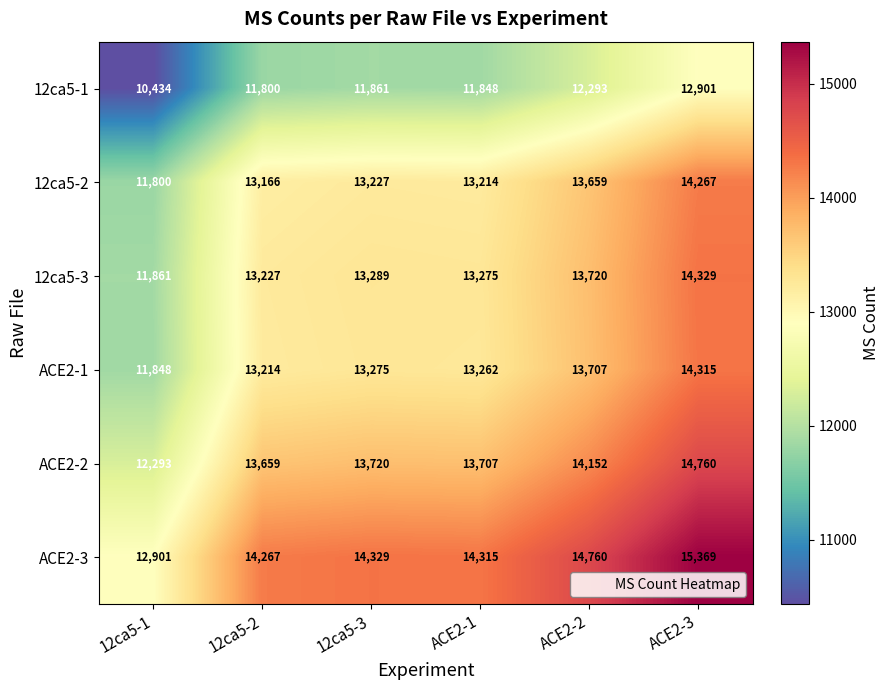

Which label corresponds to the largest value in the chart?

ACE2-3